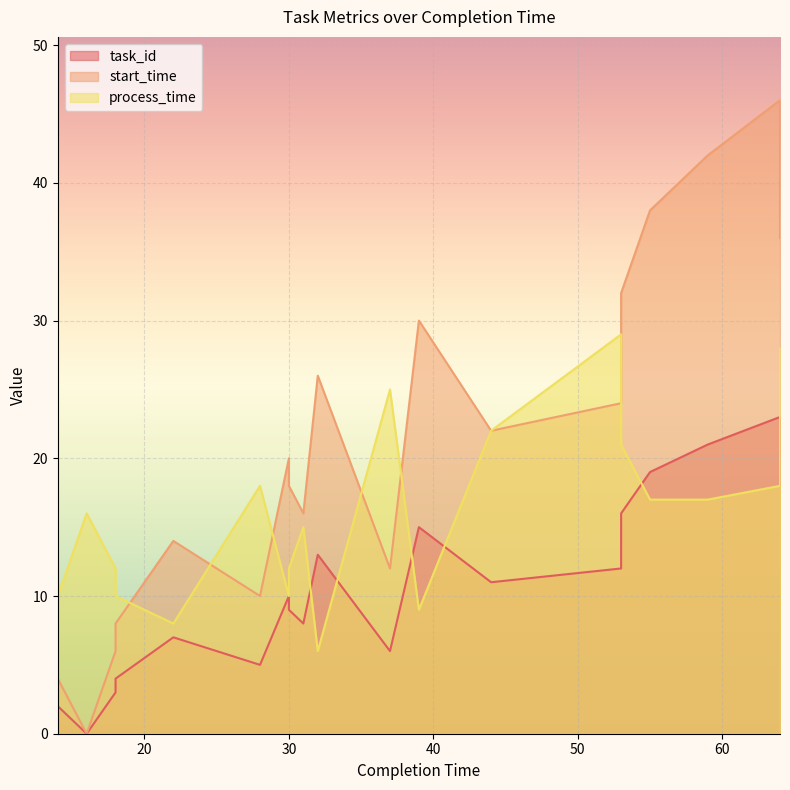

Is it true that task_id equals 9 at 16?

False